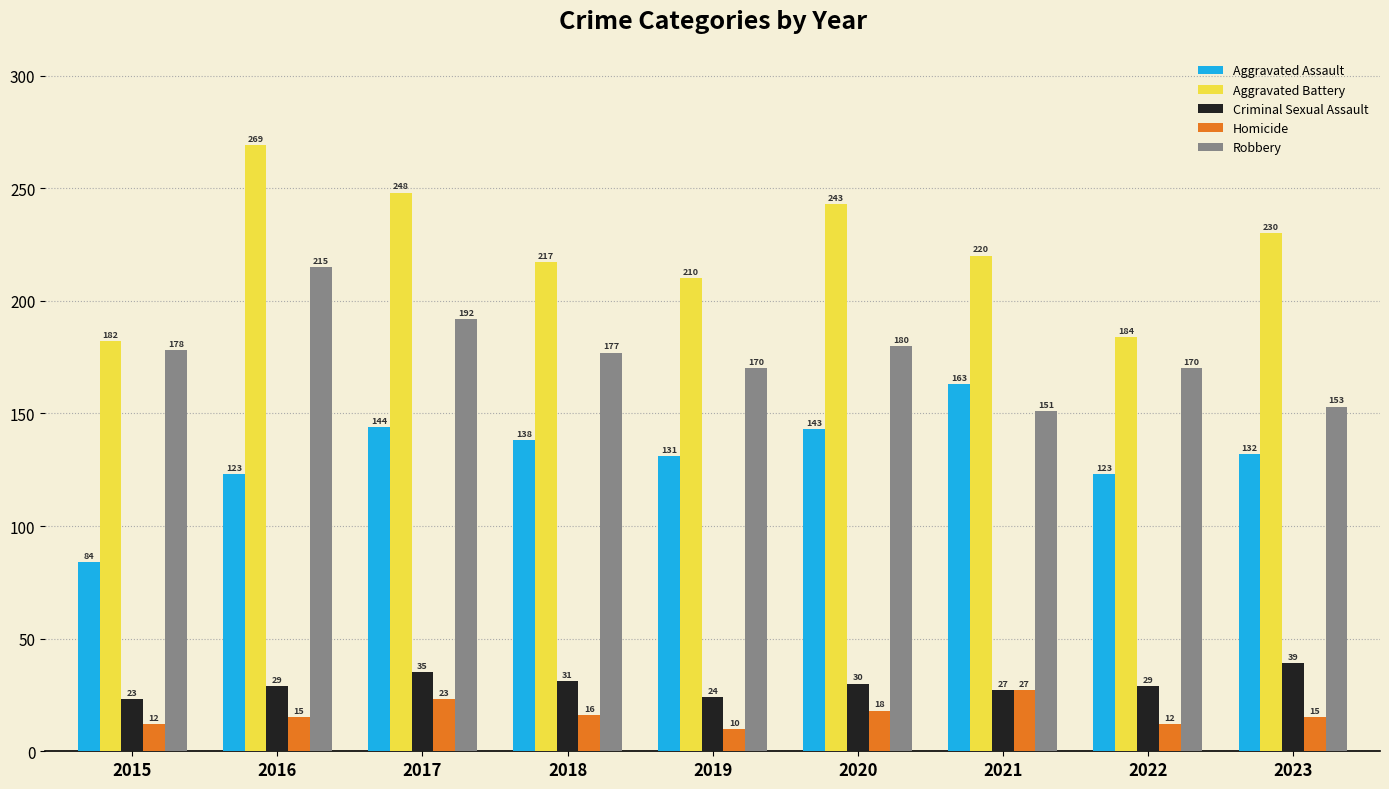

Is the value of Aggravated Battery at 2022 greater than the value of Aggravated Assault at 2019?

Yes